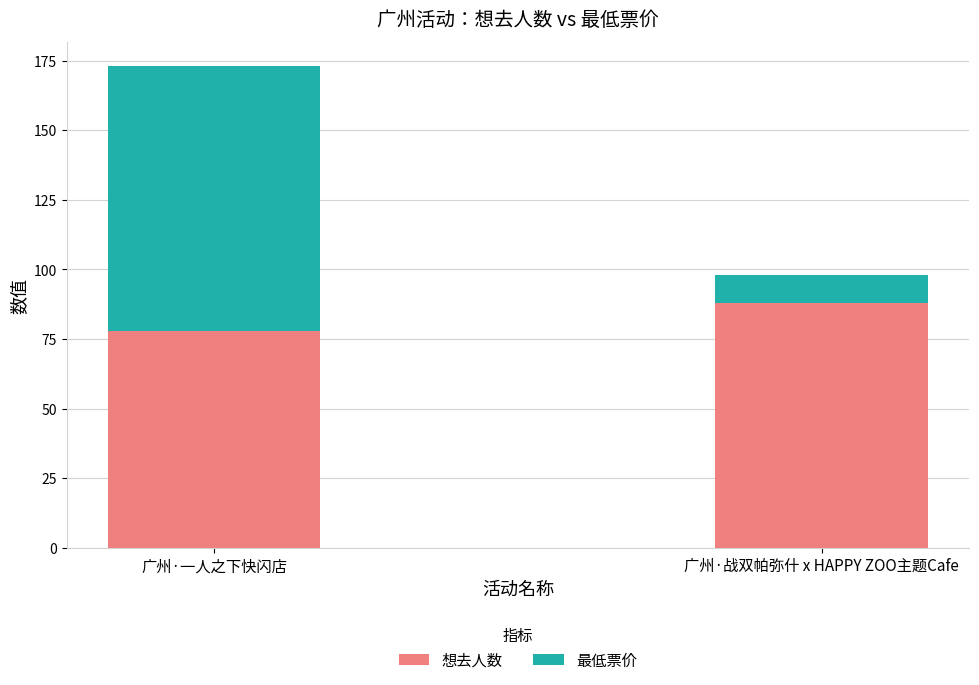

The value of 想去人数 at 广州·一人之下快闪店 is 52. True or false?

False